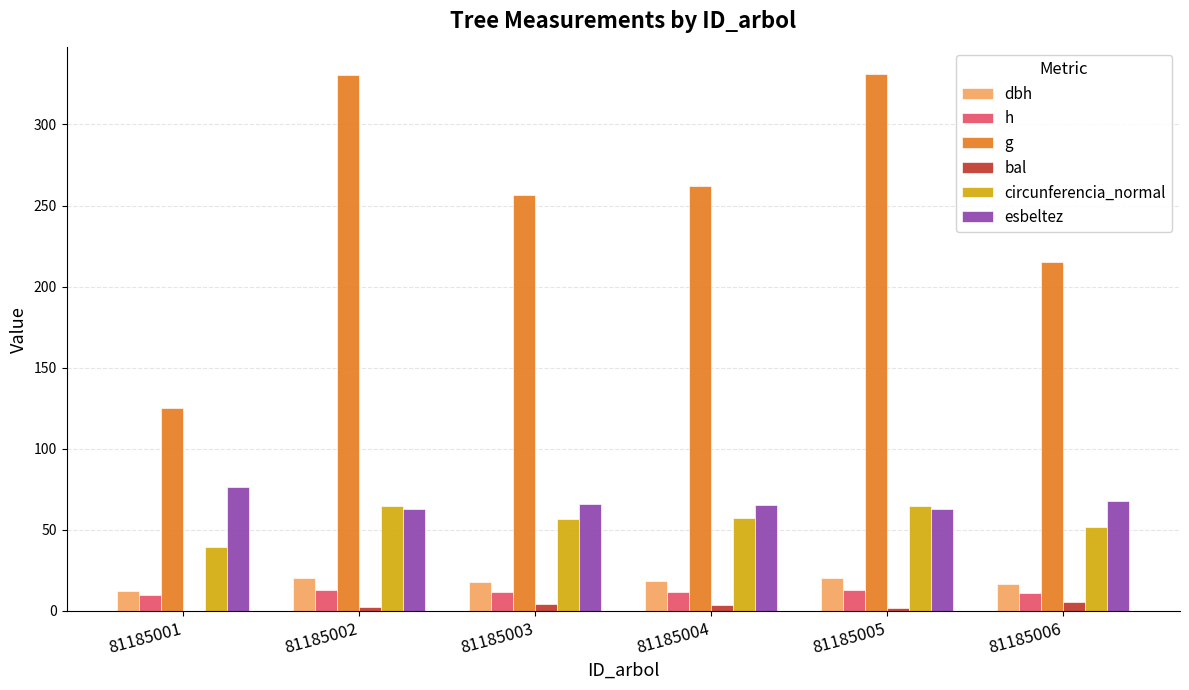

The value of h at 81185005 is 12.9. True or false?

True